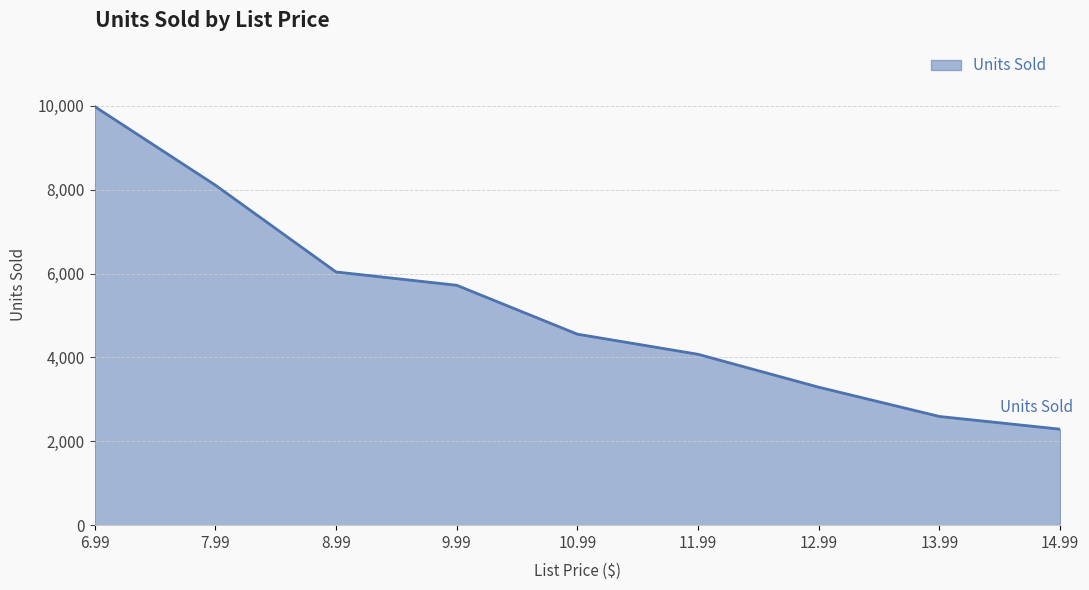

What is the difference between the second highest and minimum values?

5821